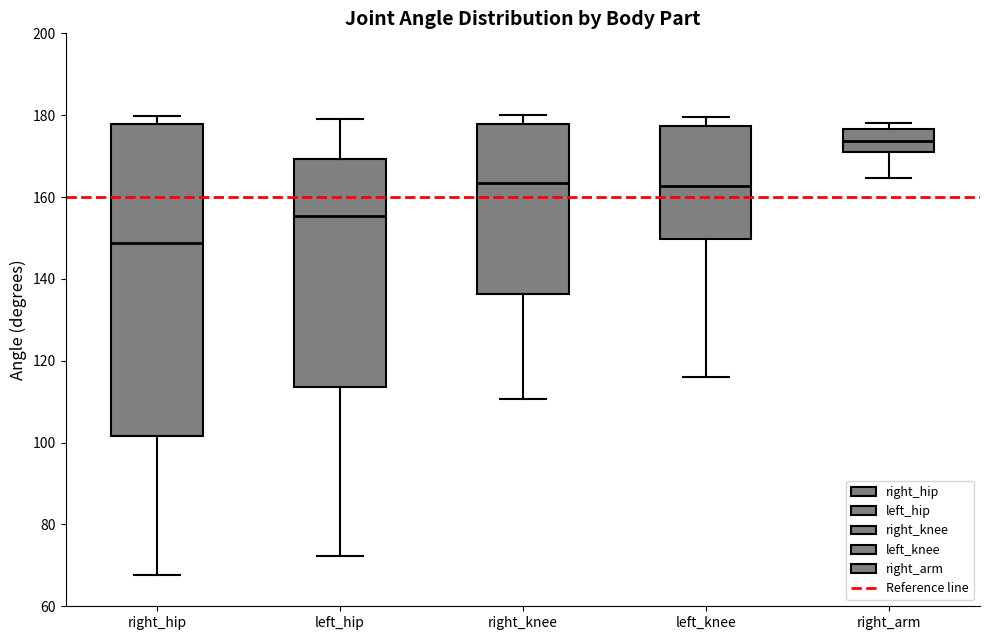

Reading left to right, read every box against the y-axis: the position of its median line, the range the box covers, and the ends of its whiskers. The values are not printed on the chart, so give them approximately, as read against the axis.

right_hip: median 148, box 102 to 178, whiskers 68 to 180
left_hip: median 156, box 114 to 170, whiskers 72 to 180
right_knee: median 164, box 136 to 178, whiskers 110 to 180
left_knee: median 162, box 150 to 178, whiskers 116 to 180
right_arm: median 174, box 170 to 176, whiskers 164 to 178